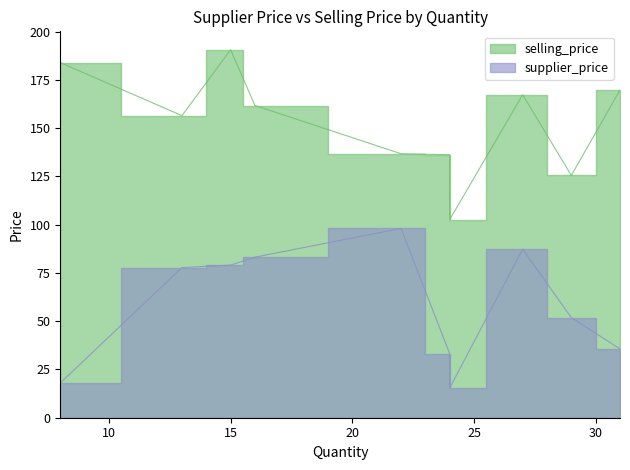

What is the spread (max minus min) of values at 13?

78.7